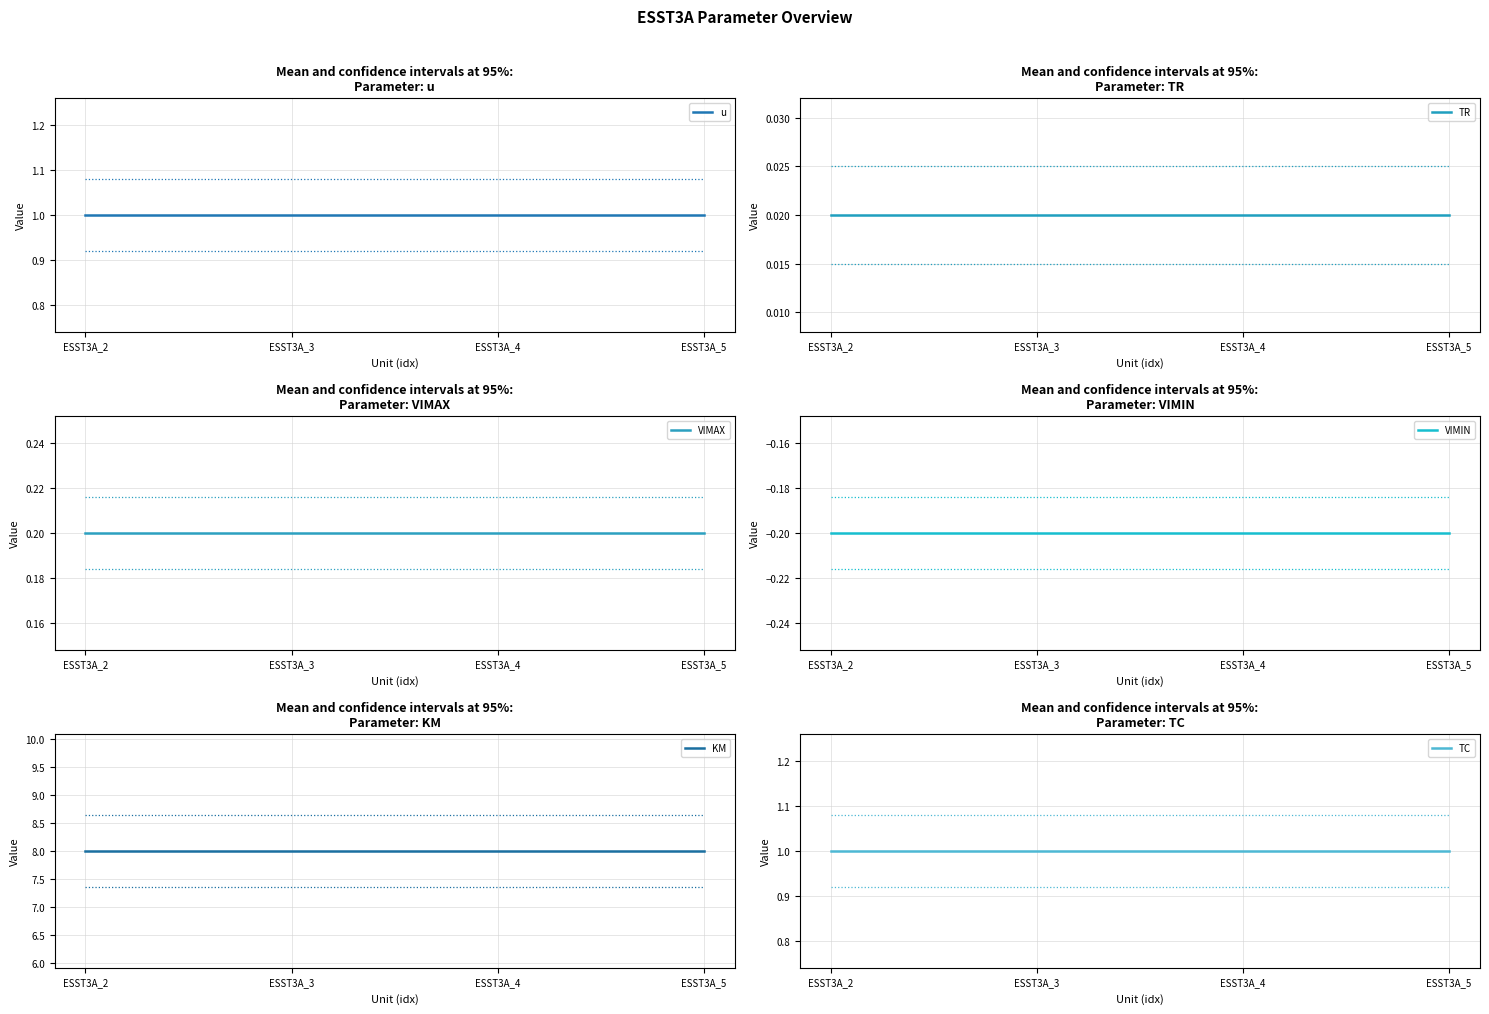

At which label does TC reach its minimum?

ESST3A_2